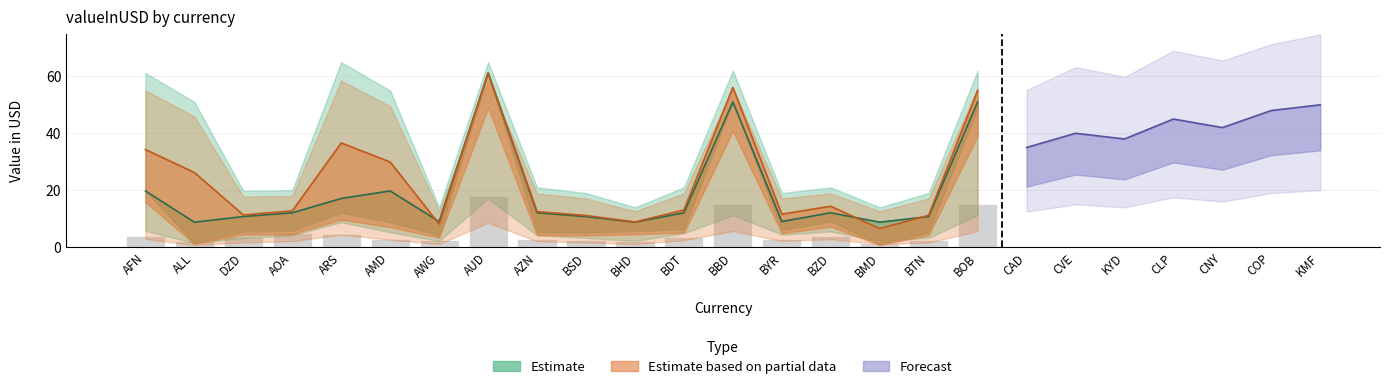

The value of mid at BBD is 15.0. True or false?

True